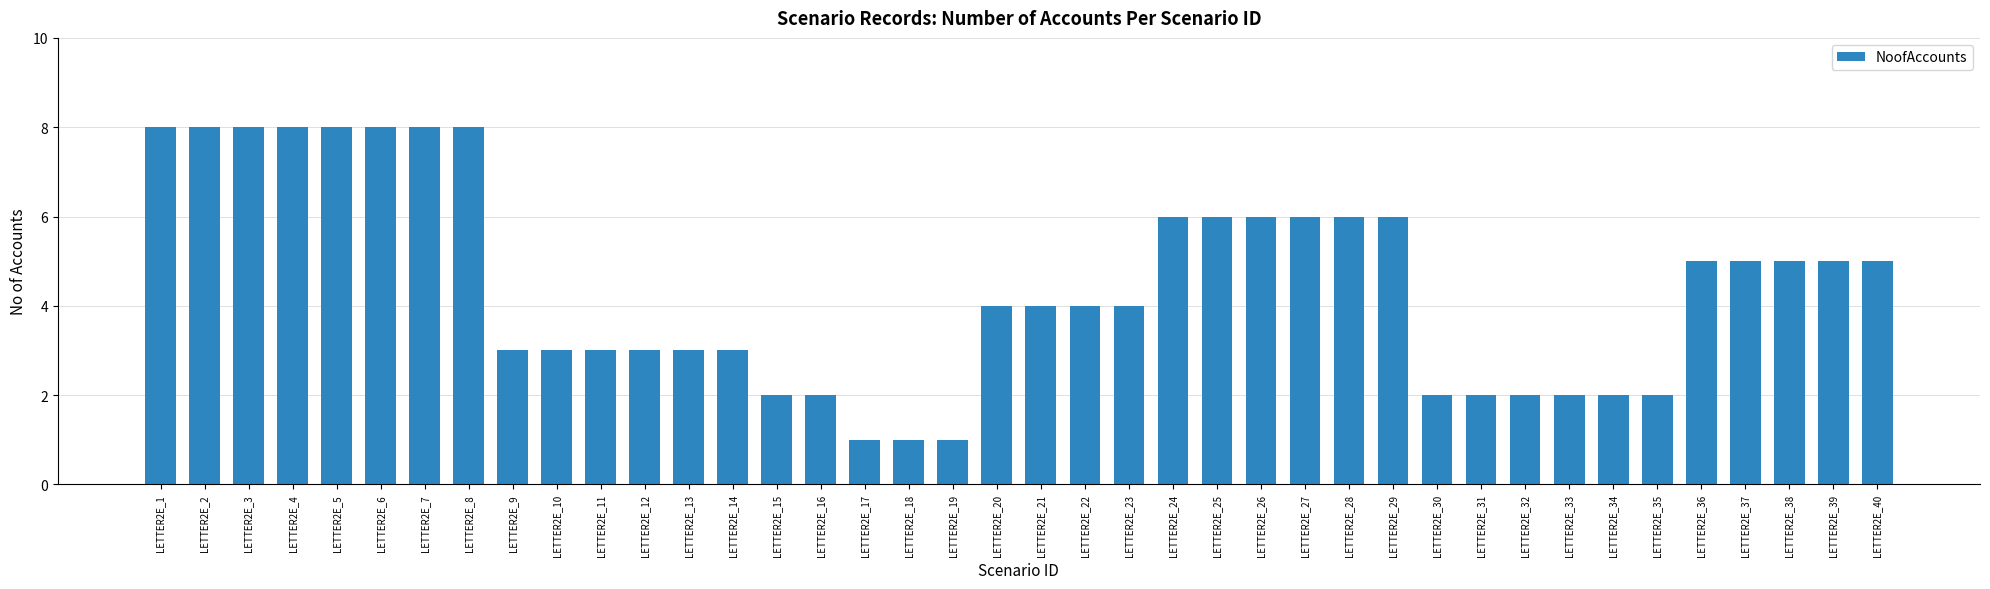

Which has a higher value, LETTER2E_33 or LETTER2E_36?

LETTER2E_36